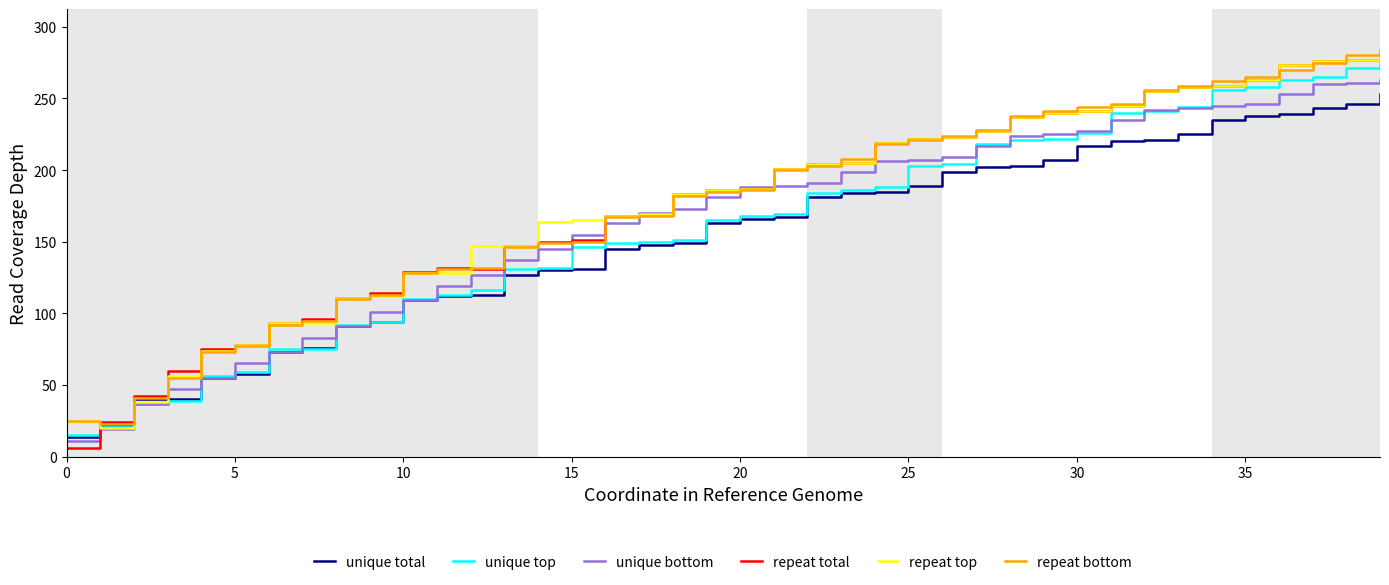

What is the maximum value for unique total?

253